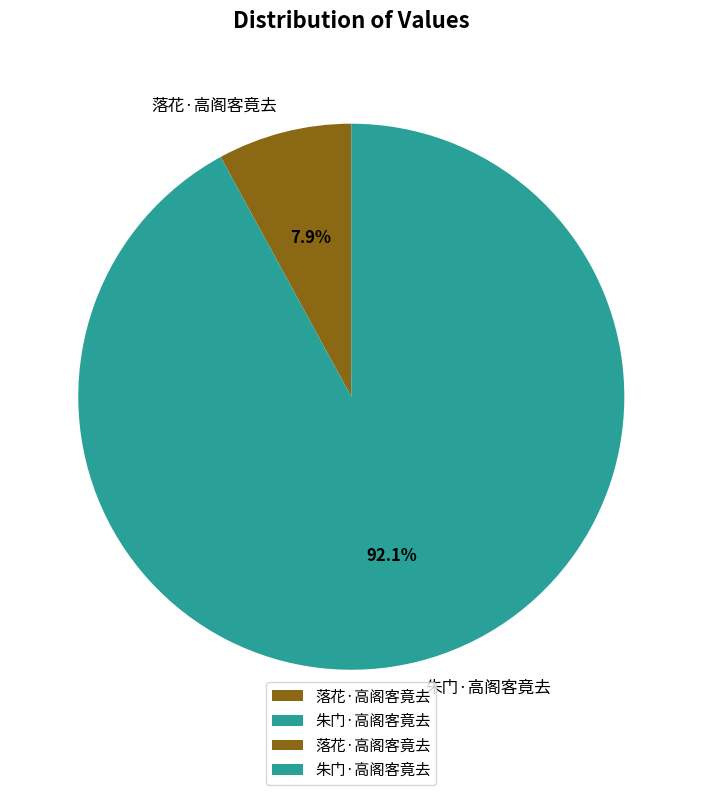

Is there a majority slice in this chart?

Yes